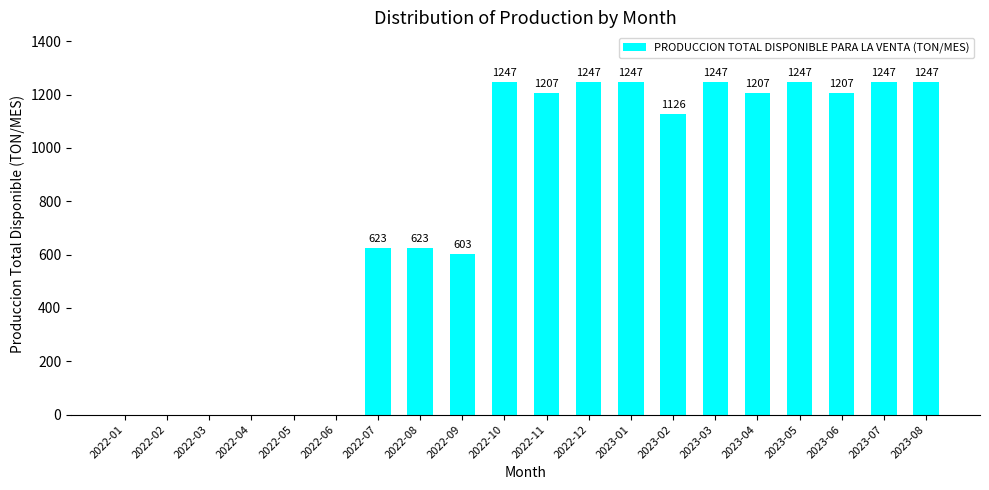

What is the greatest value displayed?

1246.8